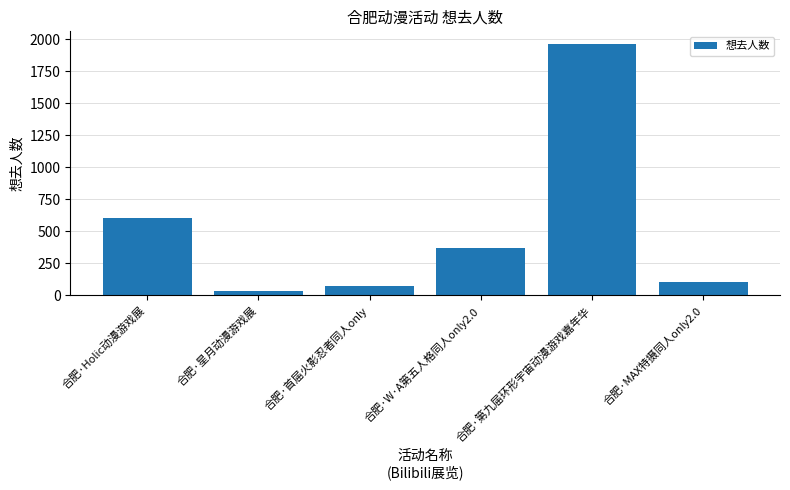

Reading left to right, extract all data points from this chart.

合肥·Holic动漫游戏展=606	合肥·星月动漫游戏展=34	合肥·首届火影忍者同人only=75	合肥·W·A第五人格同人only2.0=366	合肥·第九届环形宇宙动漫游戏嘉年华=1963	合肥·MAX特摄同人only2.0=104